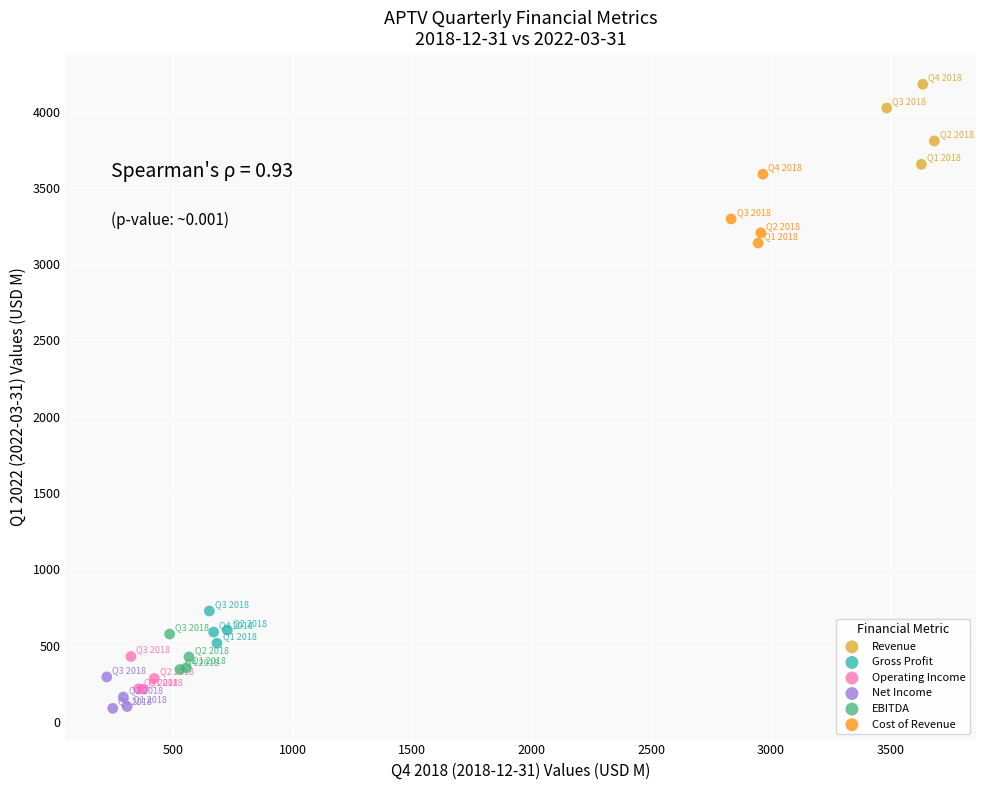

Which series has the widest spread of Y values?

Revenue